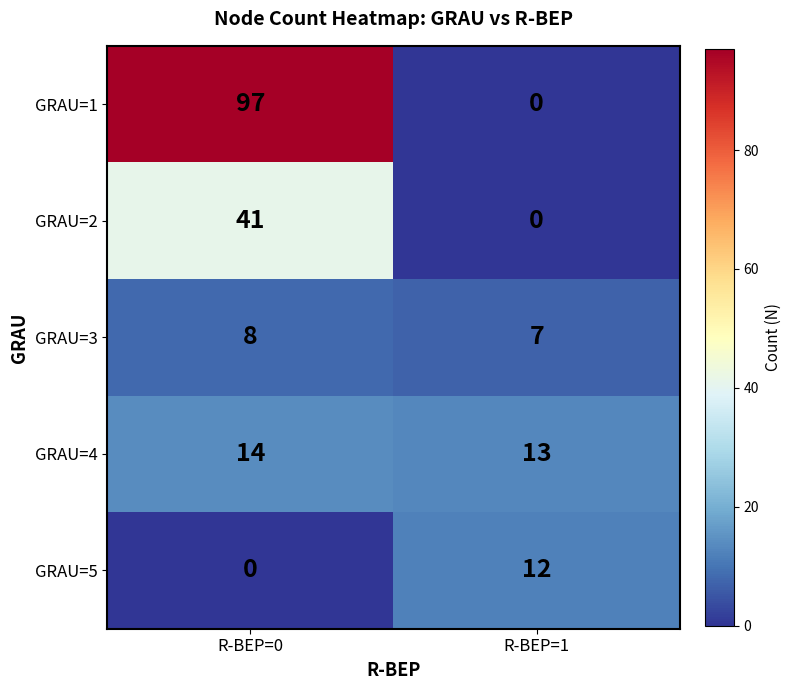

Between R-BEP=0 and R-BEP=1, which series saw the biggest shift?

GRAU=1